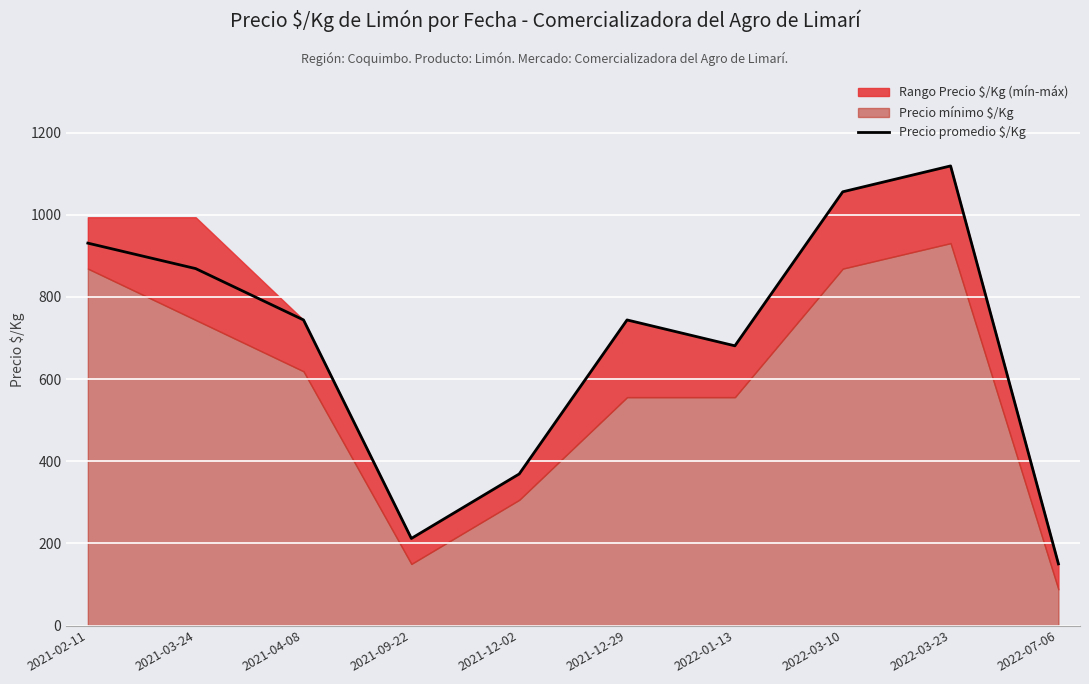

What position from the left is 2021-03-24?

2